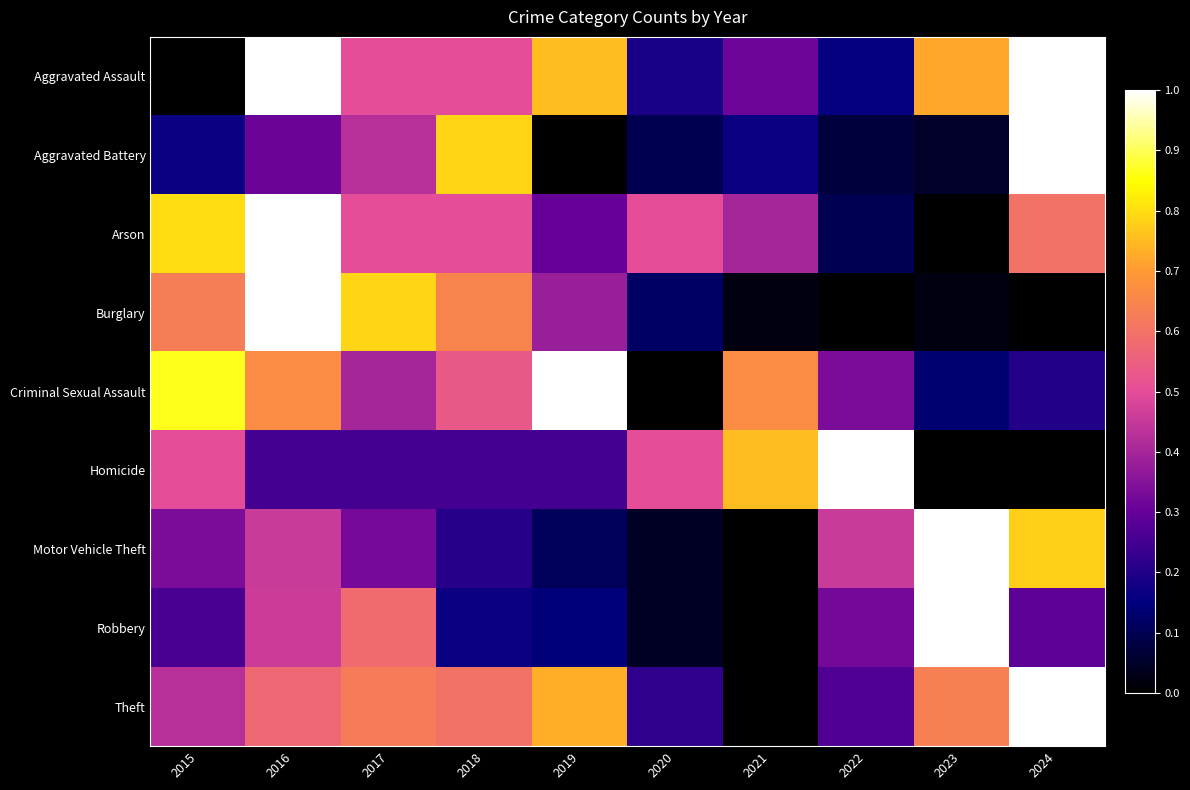

List the series in order of their peak value, highest first.

Aggravated Assault, Aggravated Battery, Arson, Burglary, Criminal Sexual Assault, Homicide, Motor Vehicle Theft, Robbery, Theft